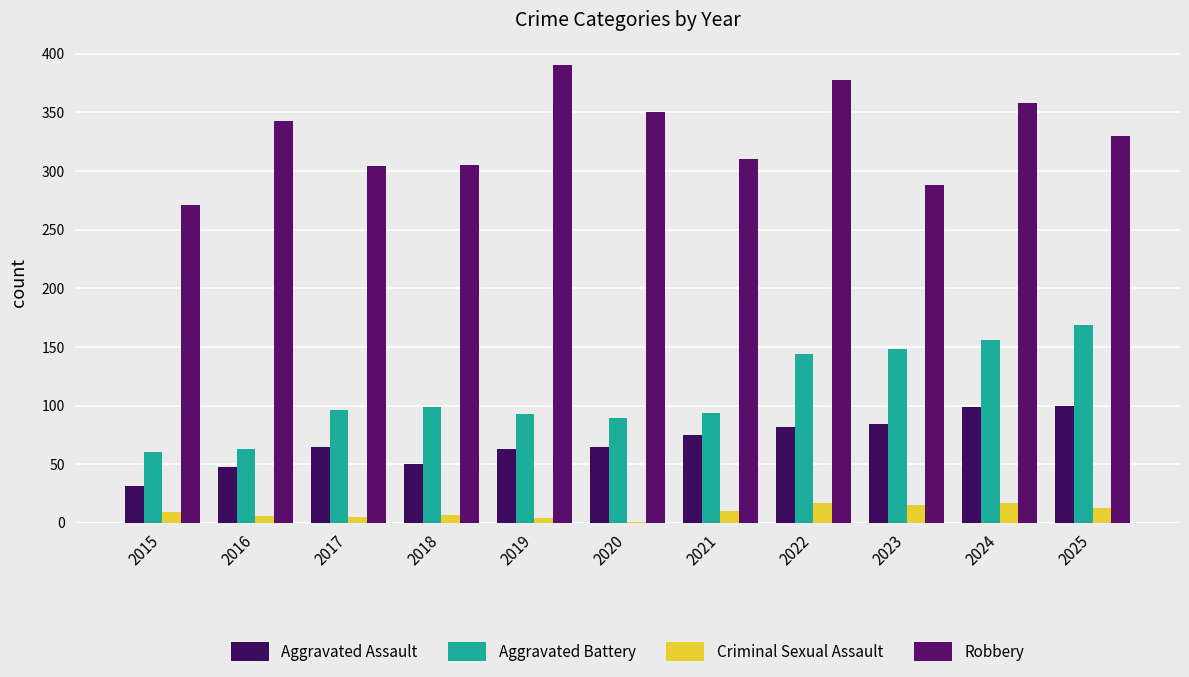

Read the Criminal Sexual Assault value at 2018.

7